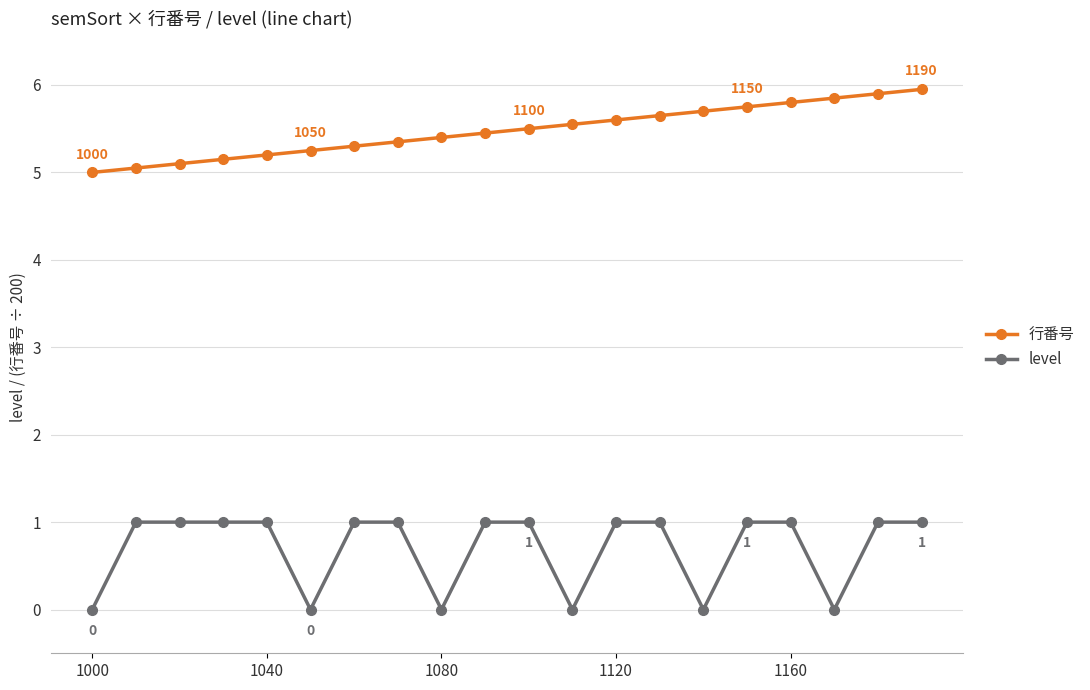

In level, how many points are lower than both neighbors (excluding endpoints)?

5